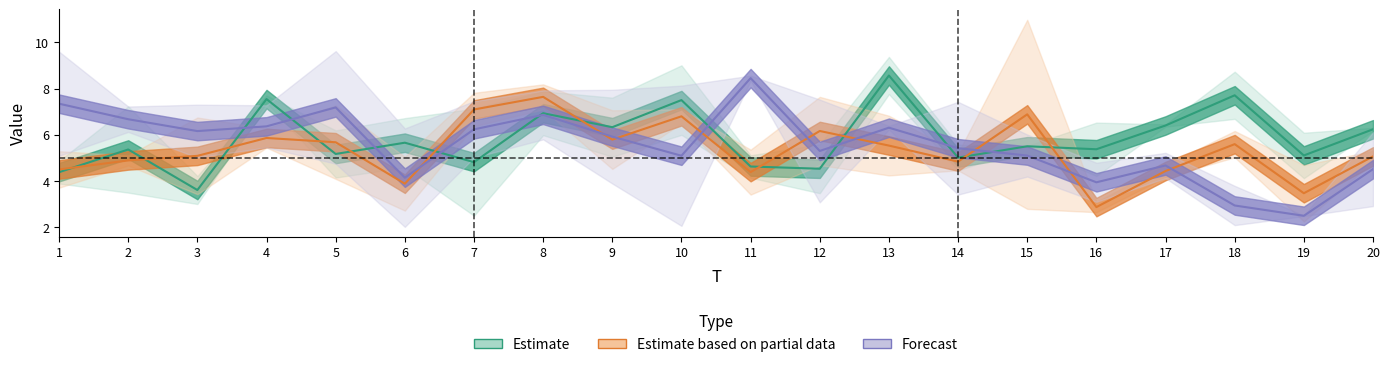

At which category does x3 reach its first local peak?

5